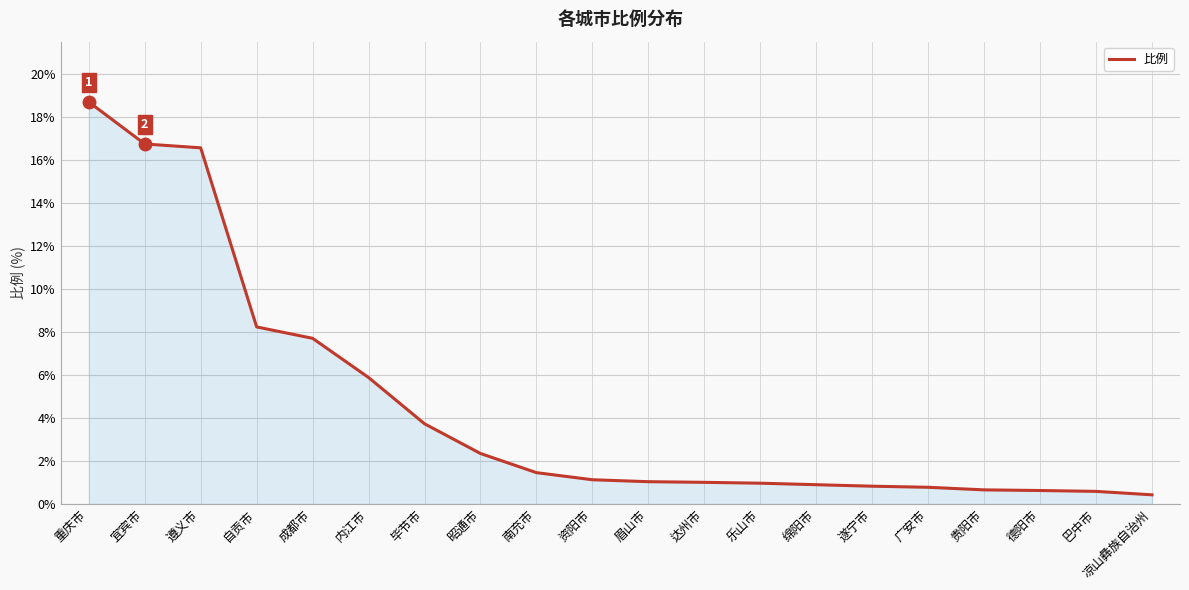

Which label corresponds to the largest value in the chart?

重庆市